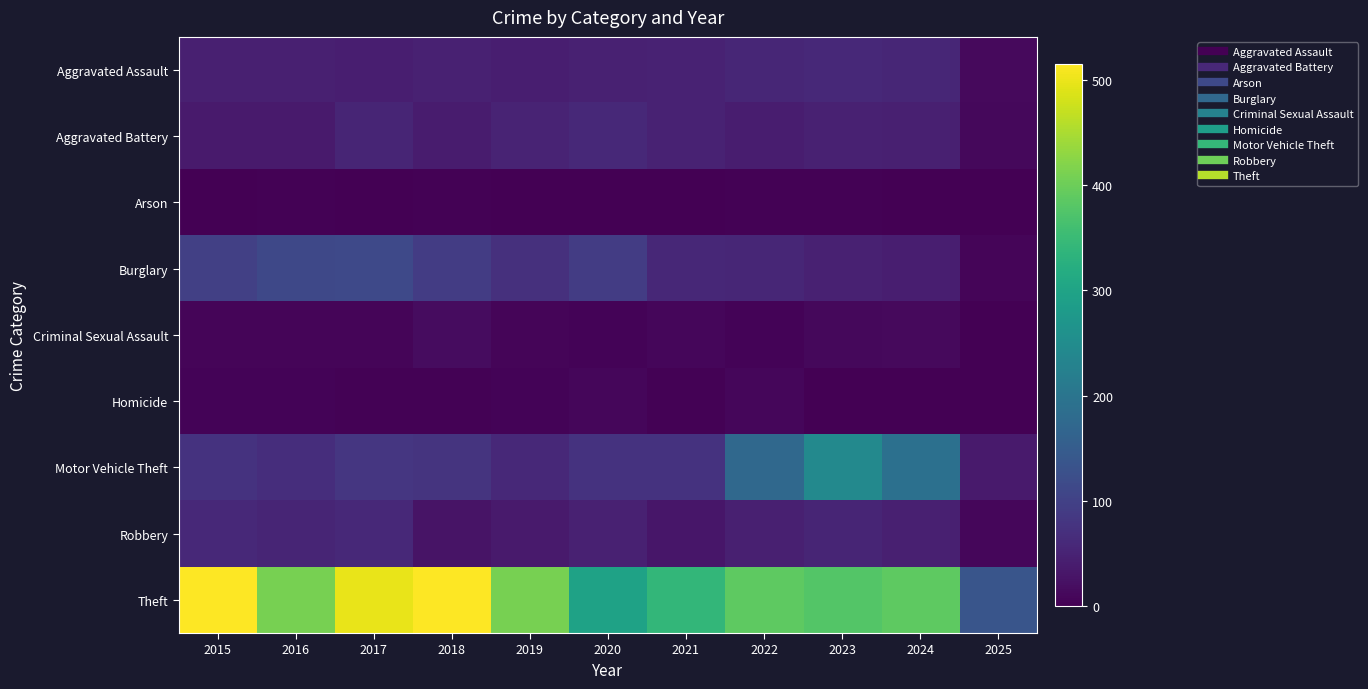

Between 2022 and 2025, which series saw the biggest shift?

Theft